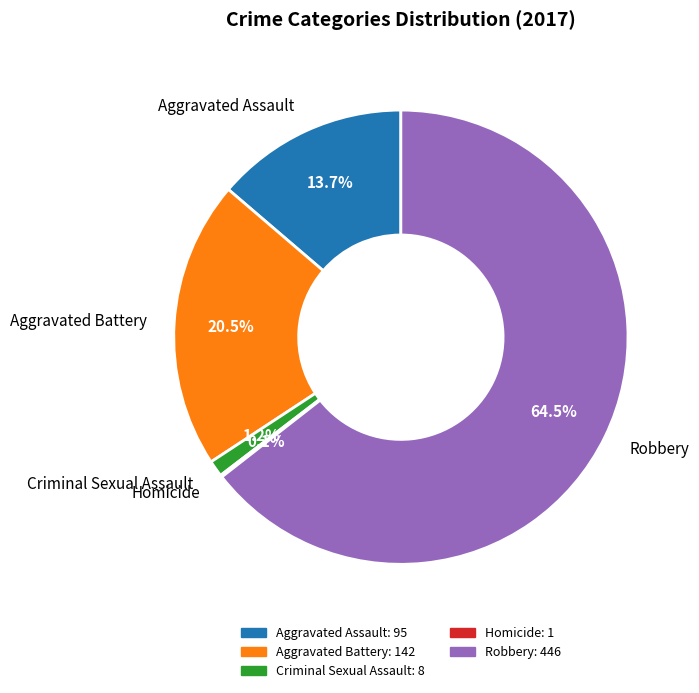

Does Aggravated Battery represent more than half of the total?

No